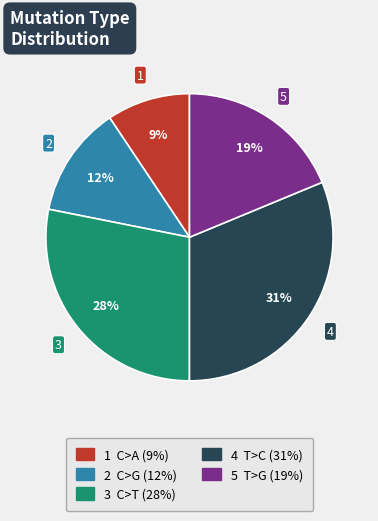

Does any single category account for the majority?

No